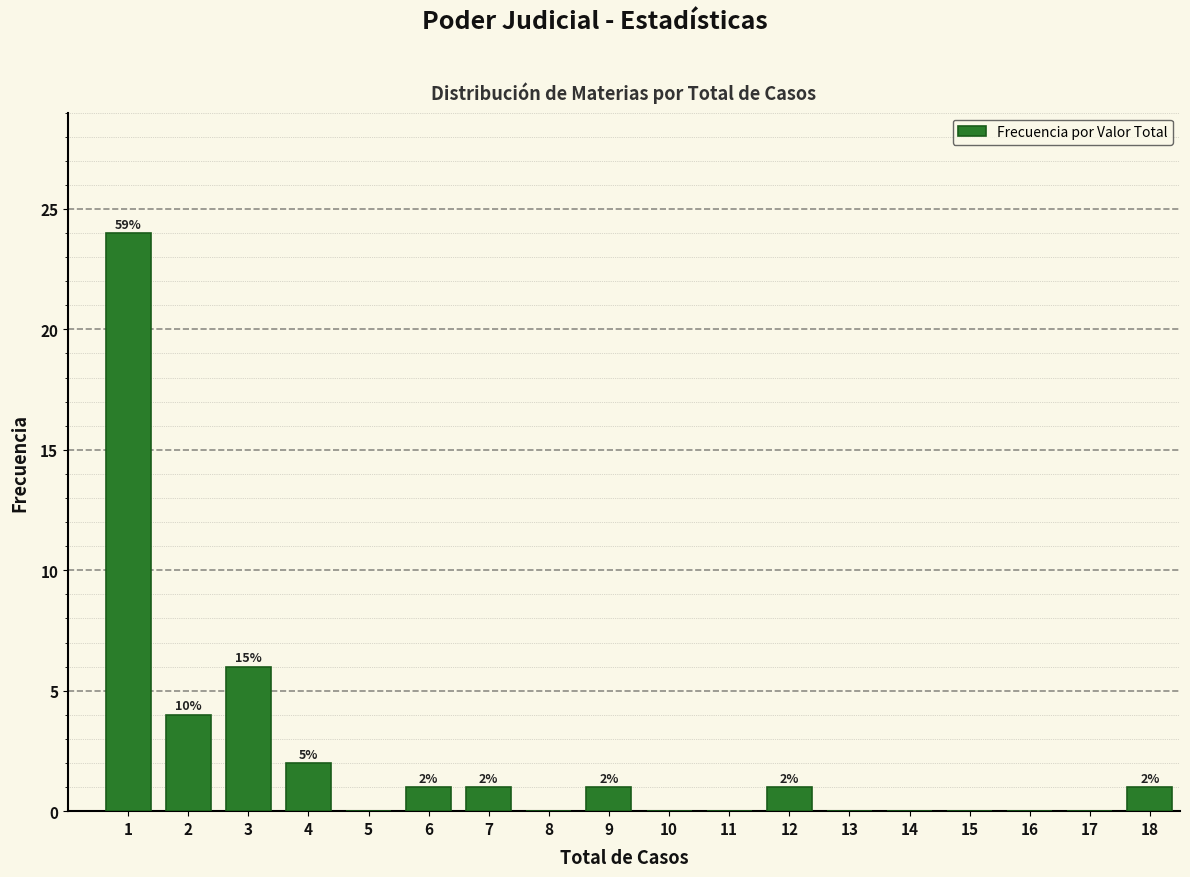

Reading right to left, transcribe all the data shown in this chart.

18=1	17=0	16=0	15=0	14=0	13=0	12=1	11=0	10=0	9=1	8=0	7=1	6=1	5=0	4=2	3=6	2=4	1=24